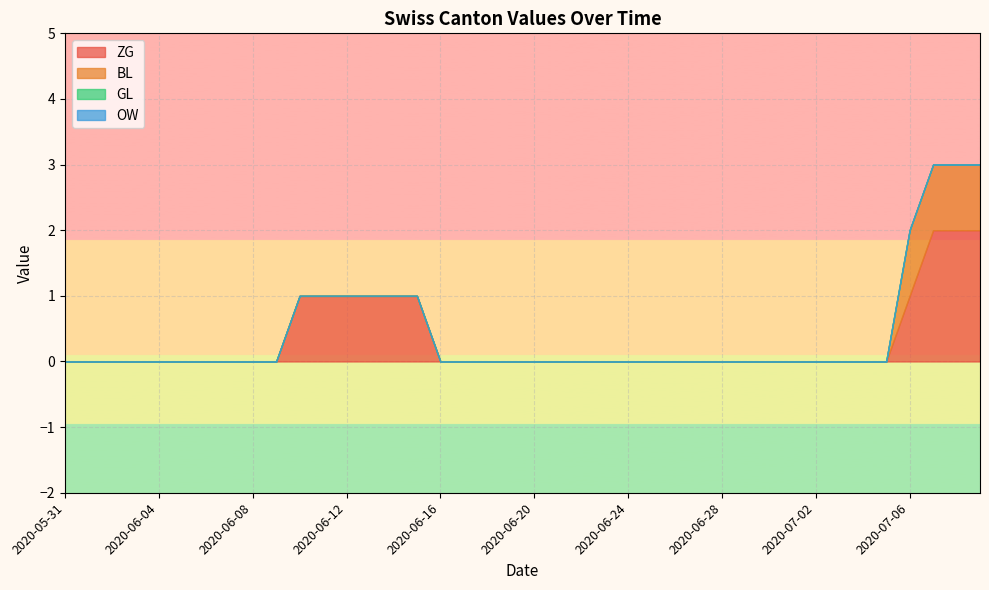

The value of ZG at 2020-06-19 is 0. True or false?

True